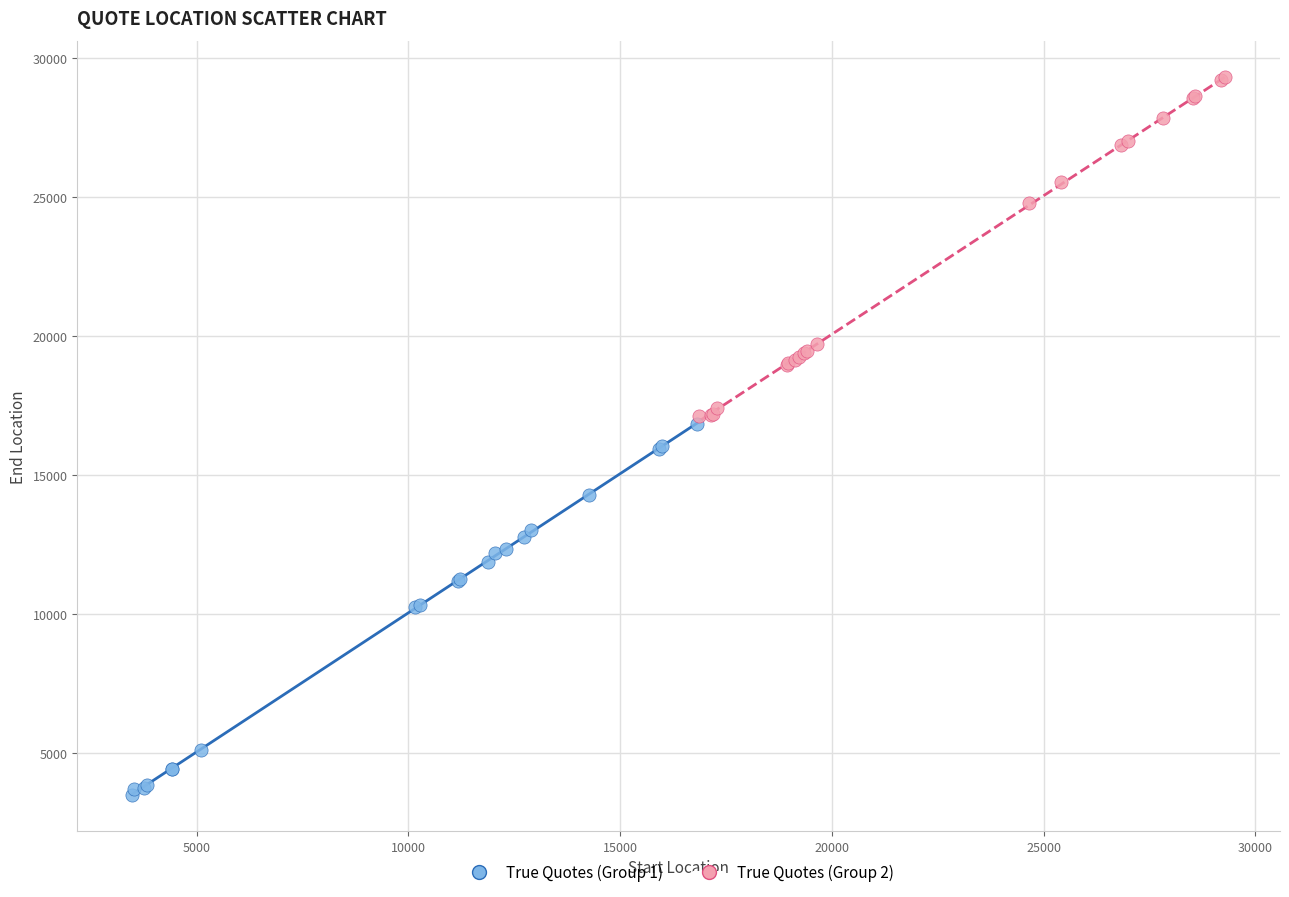

Which series has the widest spread of Y values?

True Quotes (Group 1)